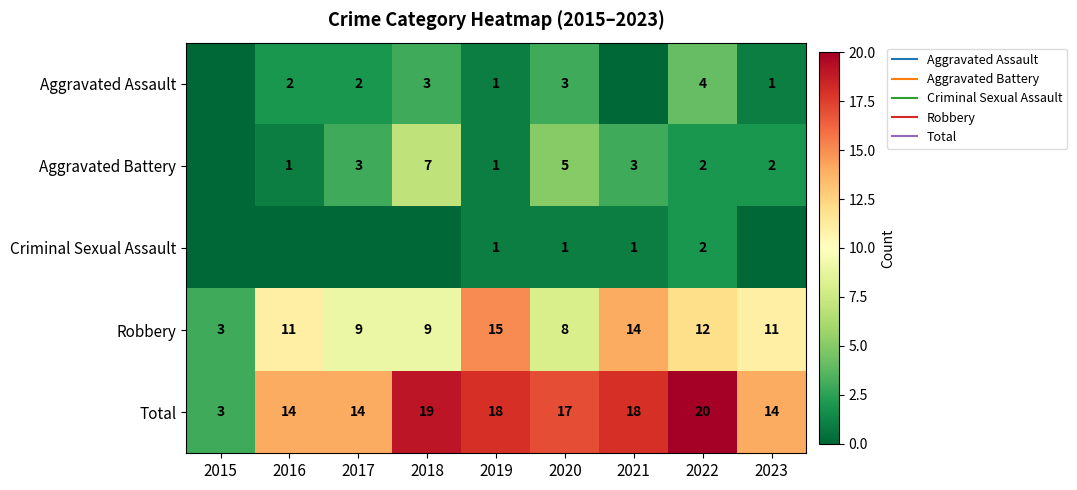

At which category is the sum across all series the highest?

2022